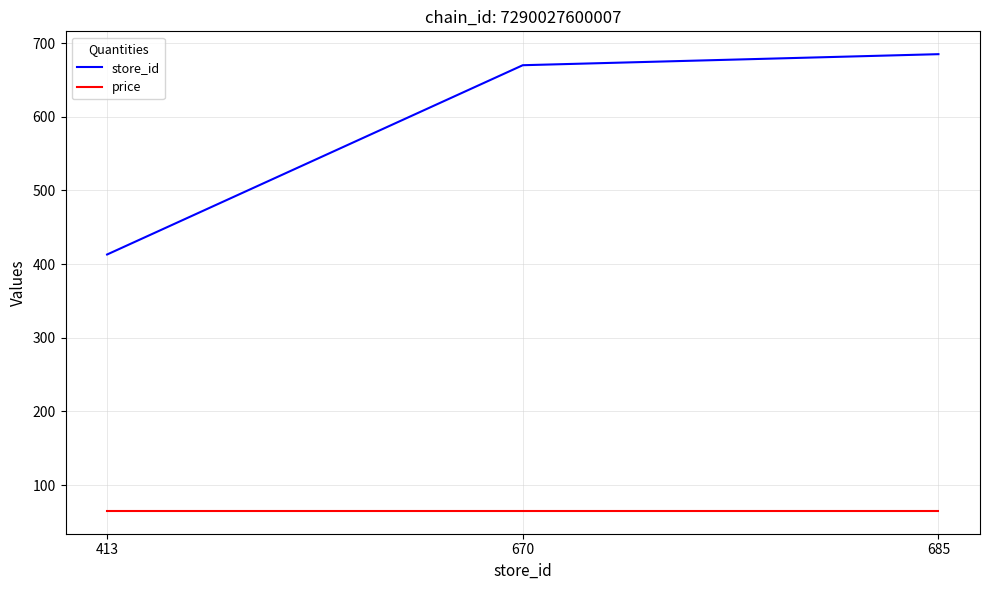

What is the spread (max minus min) of values at 685?

620.1